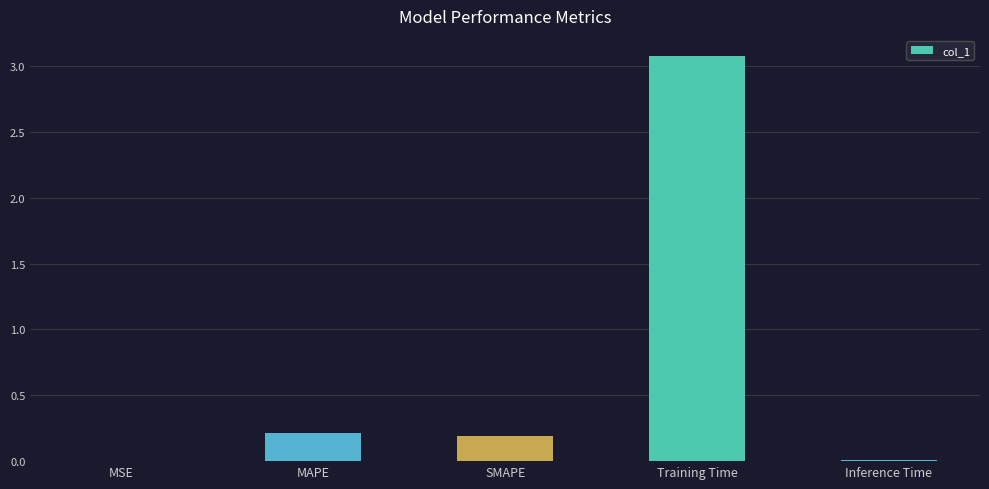

Between Training Time and MSE, which is larger?

Training Time